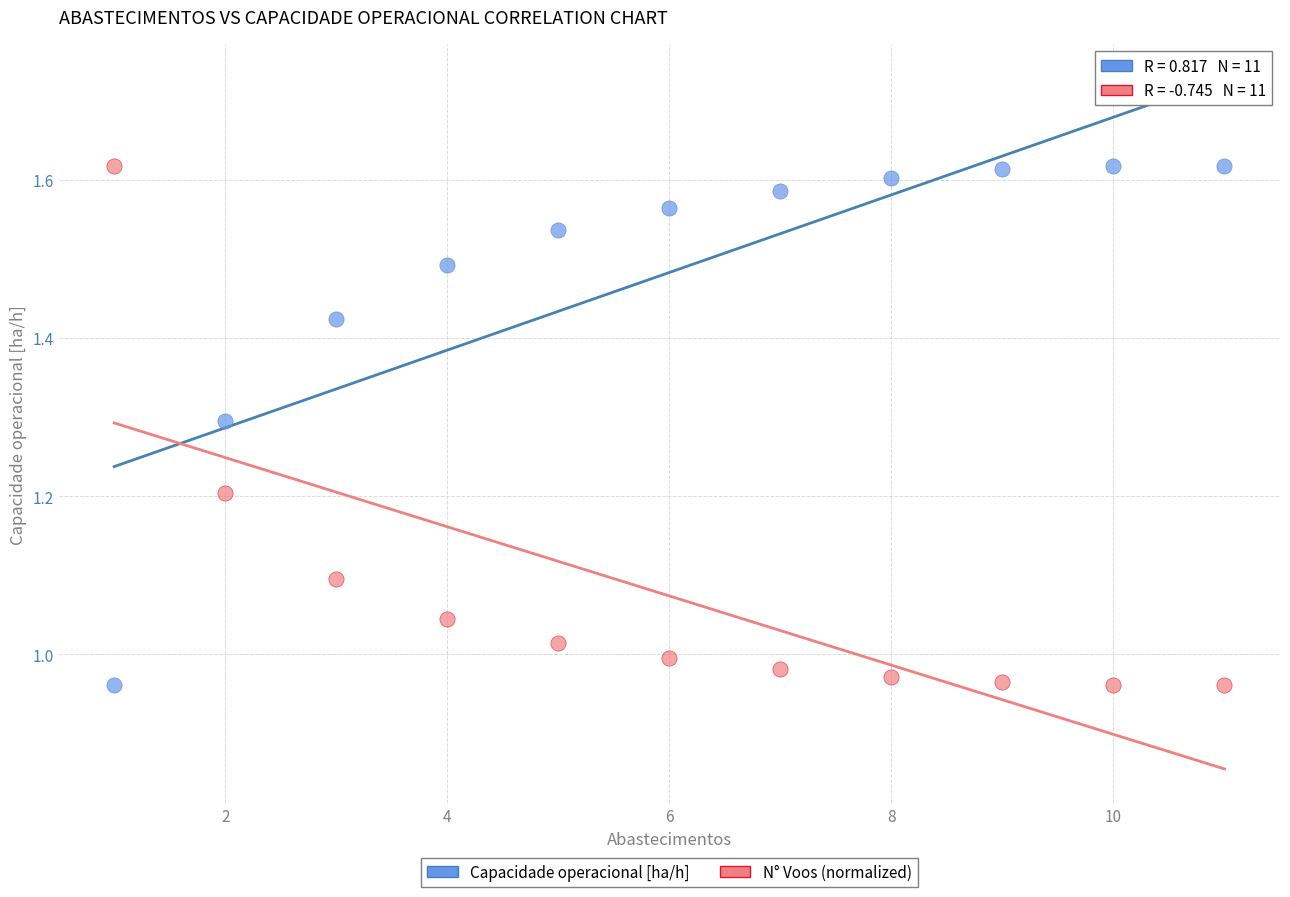

What is the X range (max minus min) for the scatter plot?

10.0